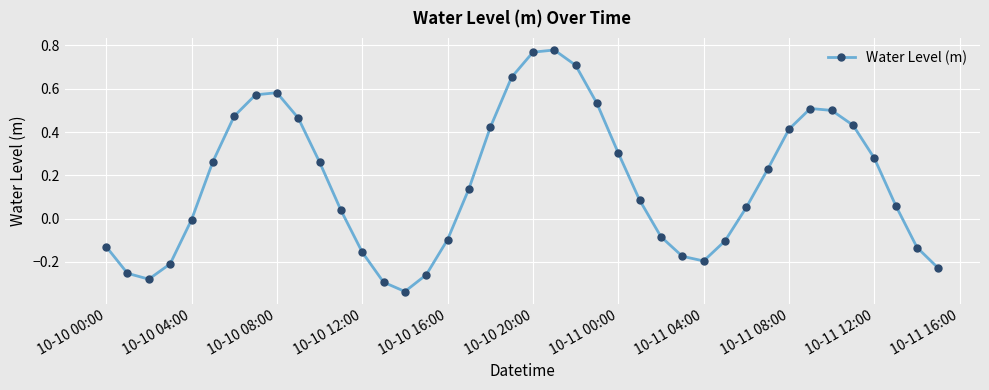

What is the sum of all values?

6.6